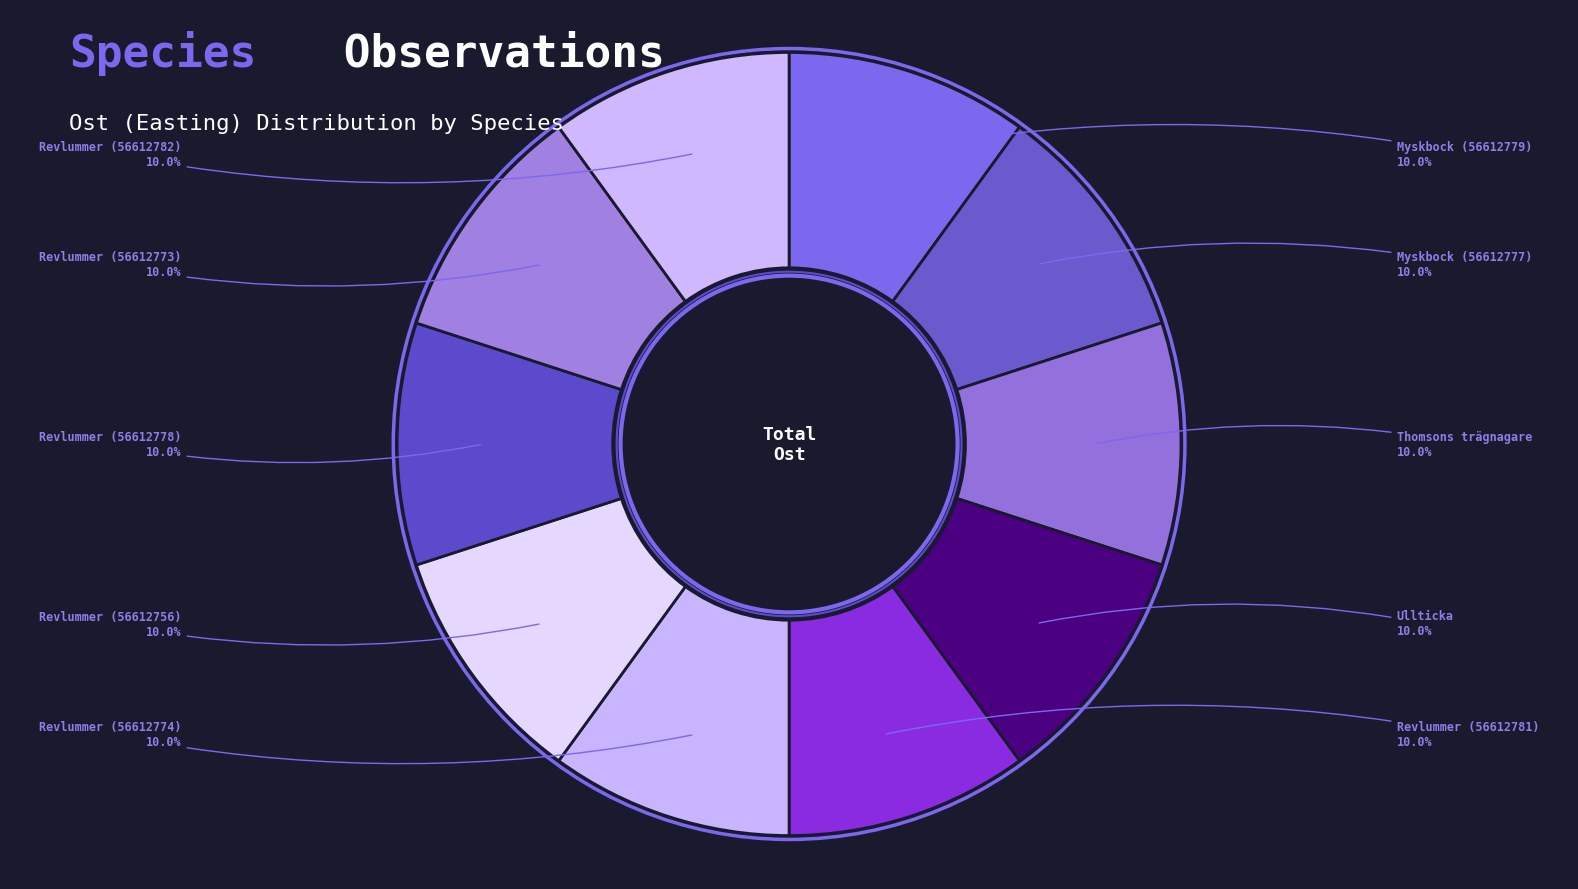

Rank the categories by value from highest to lowest.

Revlummer (56612773), Revlummer (56612781), Ullticka, Myskbock (56612777), Thomsons trägnagare, Revlummer (56612756), Revlummer (56612774), Revlummer (56612782), Revlummer (56612778), Myskbock (56612779)